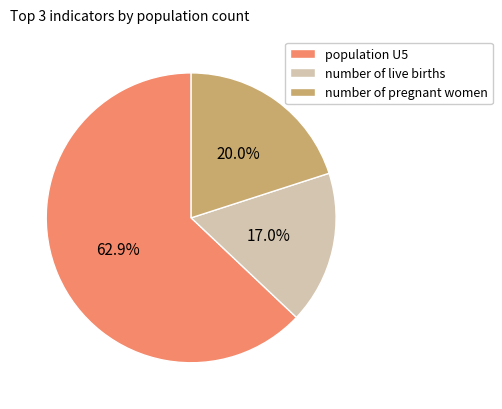

Which category has the biggest portion of the pie?

population U5